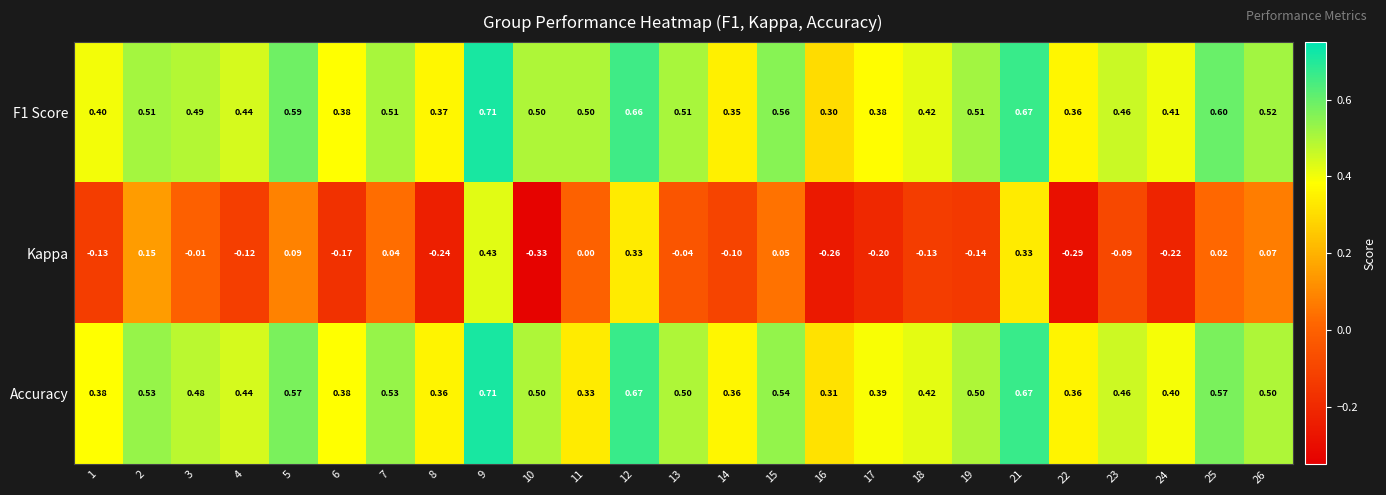

What is the total value across all series at 25?

1.2